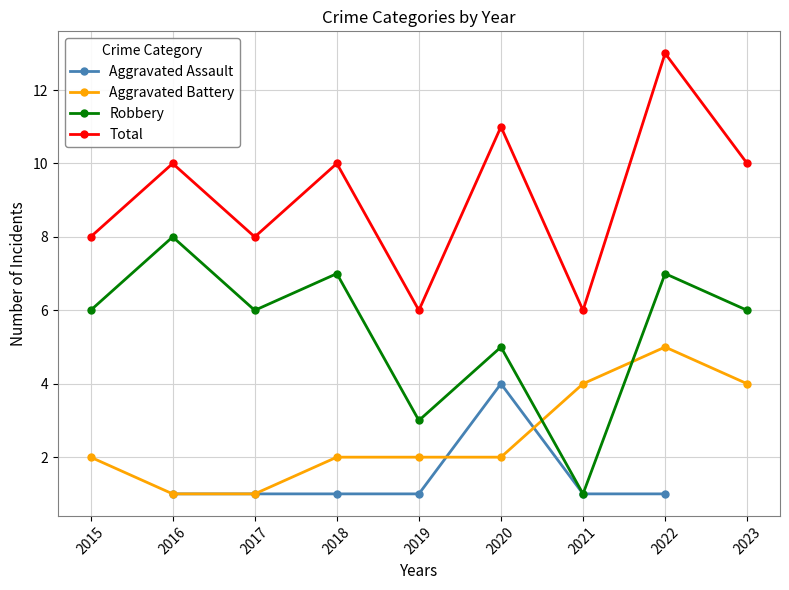

Which series changed the most between 2017 and 2022?

Total